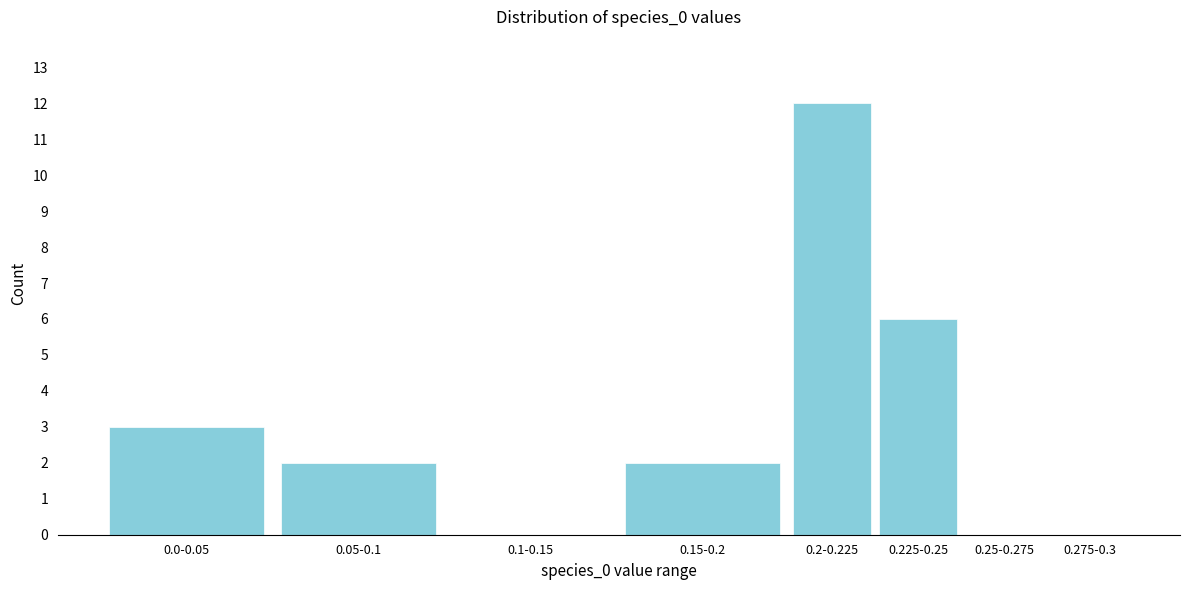

Reading left to right, transcribe all the data shown in this chart.

0.0-0.05=3	0.05-0.1=2	0.1-0.15=0	0.15-0.2=2	0.2-0.225=12	0.225-0.25=6	0.25-0.275=0	0.275-0.3=0